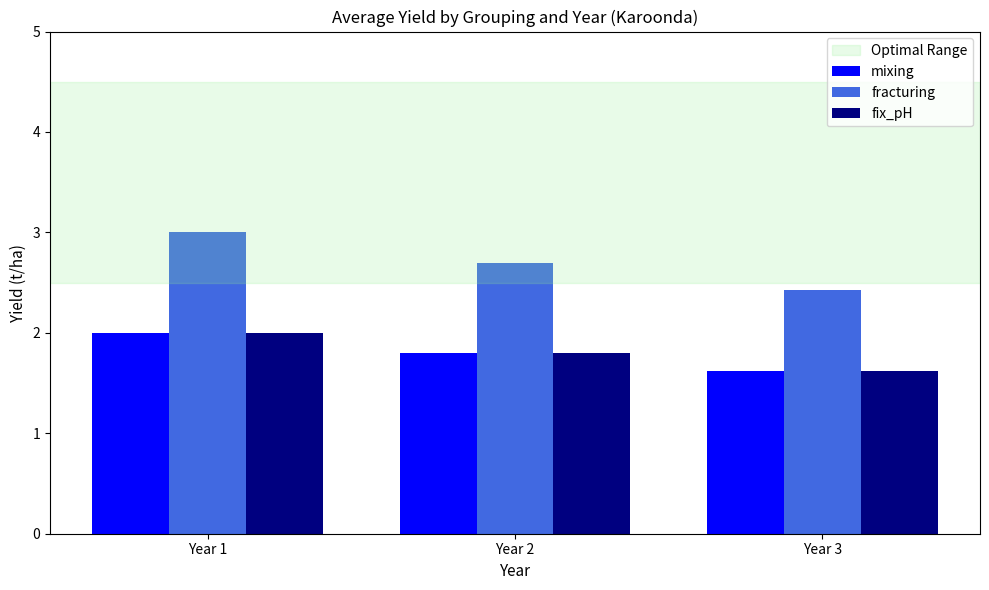

List the labels in order of fix_pH value, smallest first.

Year 3, Year 2, Year 1